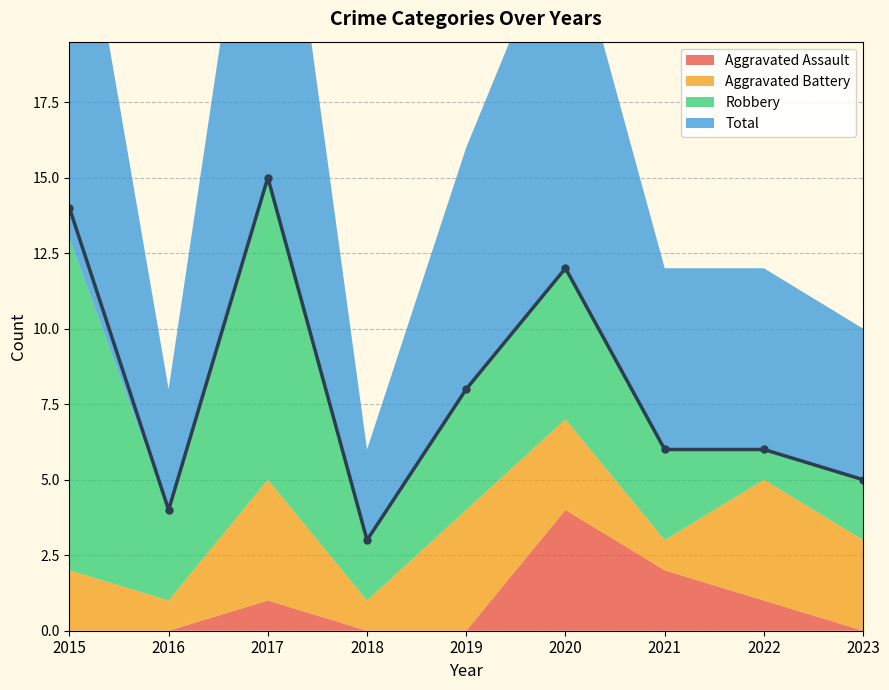

At which category is the sum across all series the highest?

2017